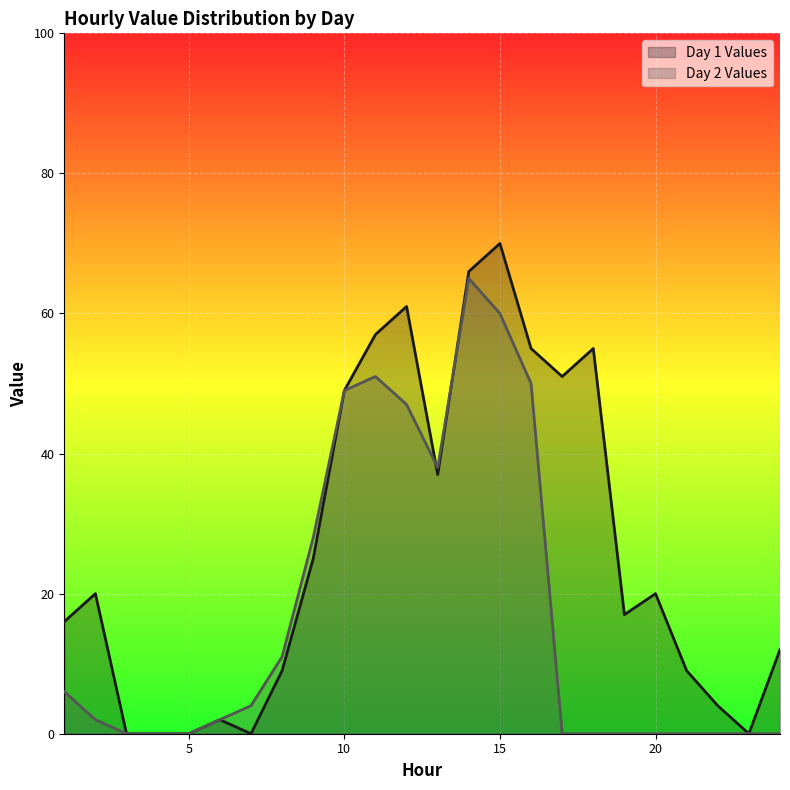

Reading left to right, transcribe all the data shown in this chart.

Day 1 Values: 1=16	2=20	3=0	4=0	5=0	6=2	7=0	8=9	9=25	10=49	11=57	12=61	13=37	14=66	15=70	16=55	17=51	18=55	19=17	20=20	21=9	22=4	23=0	24=12
Day 2 Values: 1=6	2=2	3=0	4=0	5=0	6=2	7=4	8=11	9=28	10=49	11=51	12=47	13=38	14=65	15=60	16=50	17=0	18=0	19=0	20=0	21=0	22=0	23=0	24=0